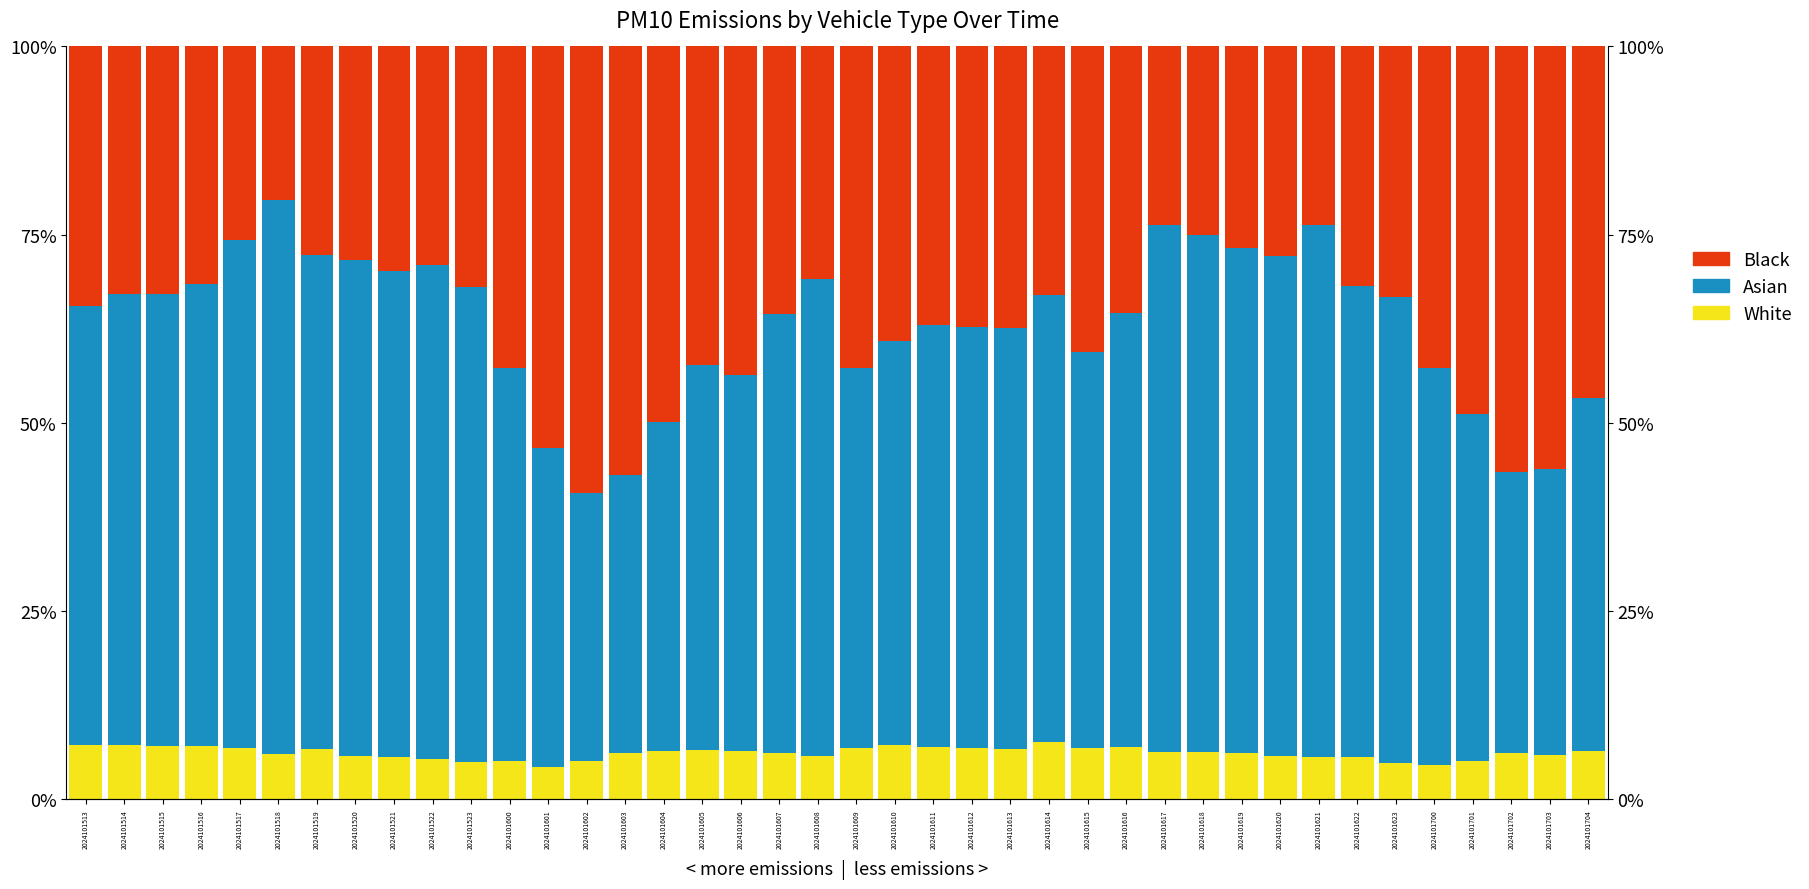

Reading right to left, transcribe all the data shown in this chart.

White: 2024101704=6.4	2024101703=5.9	2024101702=6.1	2024101701=5.1	2024101700=4.6	2024101623=4.8	2024101622=5.6	2024101621=5.6	2024101620=5.8	2024101619=6.2	2024101618=6.3	2024101617=6.3	2024101616=7.0	2024101615=6.8	2024101614=7.6	2024101613=6.7	2024101612=6.8	2024101611=7.0	2024101610=7.2	2024101609=6.9	2024101608=5.8	2024101607=6.1	2024101606=6.5	2024101605=6.6	2024101604=6.4	2024101603=6.1	2024101602=5.1	2024101601=4.3	2024101600=5.1	2024101523=5.0	2024101522=5.4	2024101521=5.7	2024101520=5.7	2024101519=6.6	2024101518=6.0	2024101517=6.9	2024101516=7.1	2024101515=7.1	2024101514=7.2	2024101513=7.1
Asian: 2024101704=46.9	2024101703=37.9	2024101702=37.4	2024101701=46.1	2024101700=52.7	2024101623=61.9	2024101622=62.6	2024101621=70.8	2024101620=66.4	2024101619=67.1	2024101618=68.7	2024101617=70.0	2024101616=57.5	2024101615=52.6	2024101614=59.3	2024101613=55.8	2024101612=55.9	2024101611=56.0	2024101610=53.7	2024101609=50.4	2024101608=63.4	2024101607=58.3	2024101606=49.9	2024101605=51.2	2024101604=43.7	2024101603=36.9	2024101602=35.5	2024101601=42.3	2024101600=52.2	2024101523=63.1	2024101522=65.6	2024101521=64.5	2024101520=66.0	2024101519=65.6	2024101518=73.7	2024101517=67.4	2024101516=61.4	2024101515=59.9	2024101514=59.9	2024101513=58.4
Black: 2024101704=46.7	2024101703=56.2	2024101702=56.5	2024101701=48.8	2024101700=42.7	2024101623=33.3	2024101622=31.8	2024101621=23.7	2024101620=27.8	2024101619=26.7	2024101618=25.0	2024101617=23.7	2024101616=35.5	2024101615=40.6	2024101614=33.1	2024101613=37.5	2024101612=37.2	2024101611=37.0	2024101610=39.1	2024101609=42.7	2024101608=30.9	2024101607=35.6	2024101606=43.6	2024101605=42.3	2024101604=49.9	2024101603=56.9	2024101602=59.4	2024101601=53.4	2024101600=42.7	2024101523=32.0	2024101522=29.0	2024101521=29.8	2024101520=28.3	2024101519=27.7	2024101518=20.4	2024101517=25.7	2024101516=31.5	2024101515=32.9	2024101514=32.9	2024101513=34.5